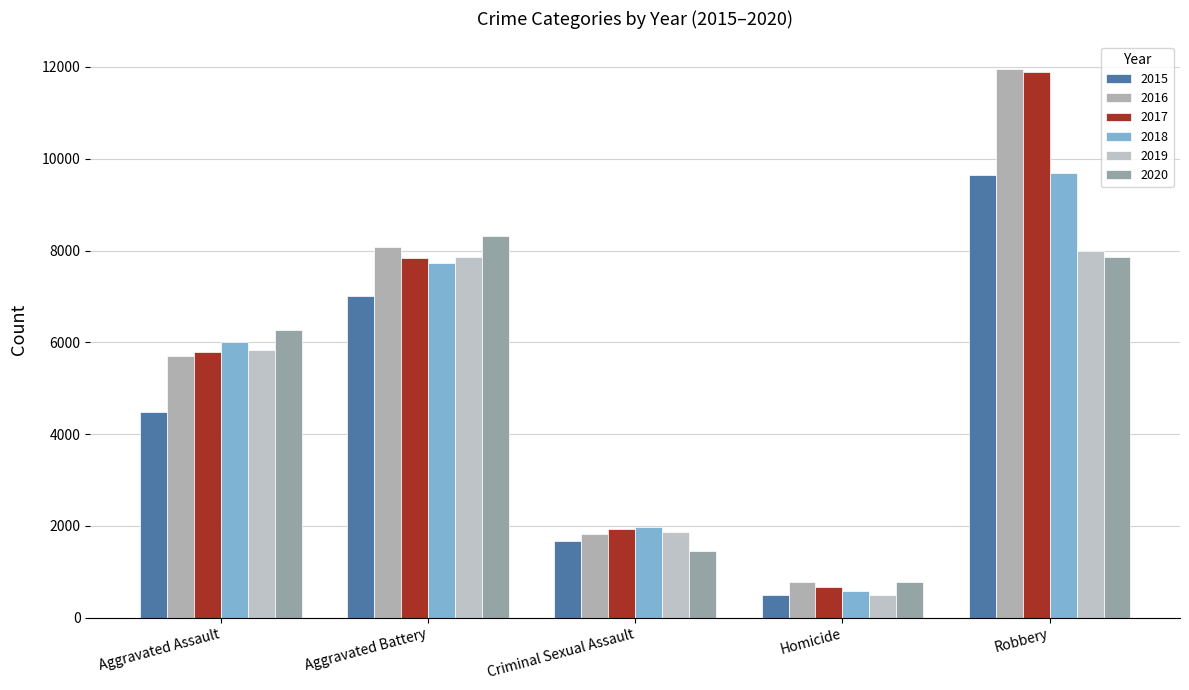

How many categories are shown in the chart?

5